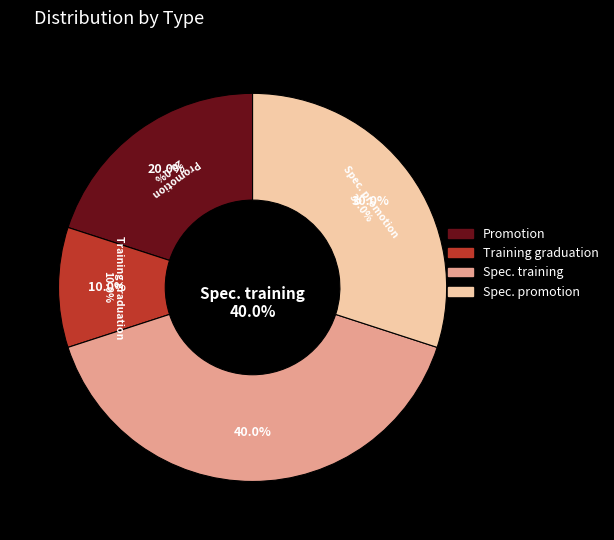

To the nearest percent, what is the average slice percentage?

25%